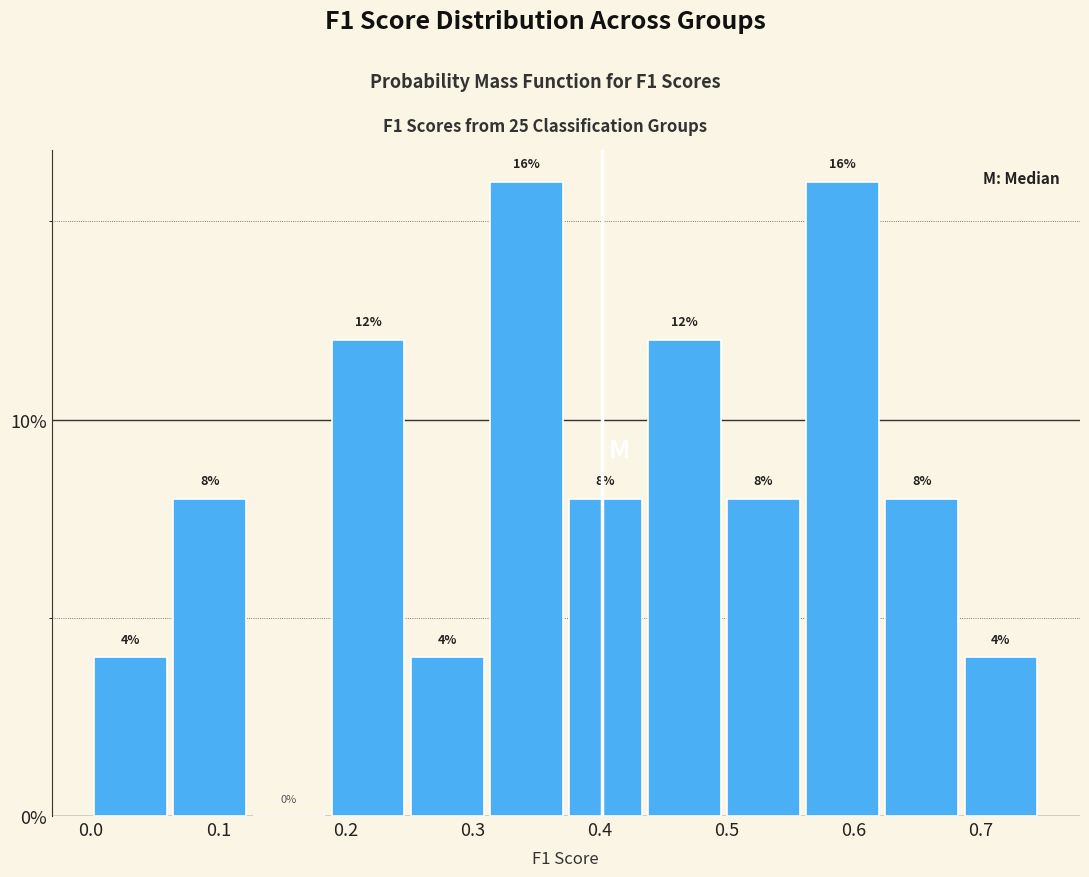

What is the height of the bar covering 0.00 to 0.06 on the x-axis? The bar edges are not printed on the chart, so give them approximately, as read against the axis.

4